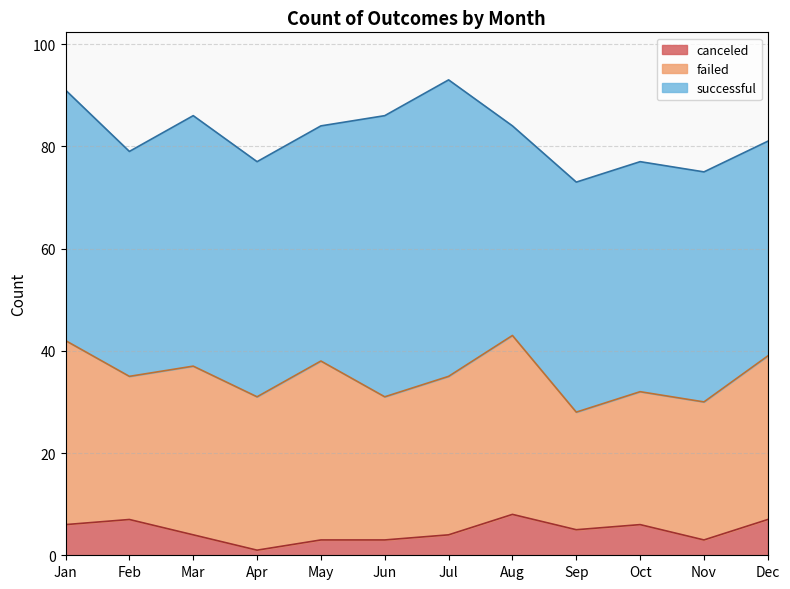

How many data points in canceled are above 5?

5